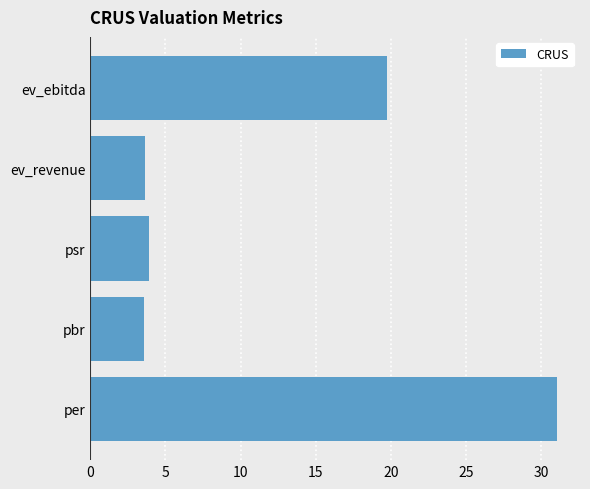

How many bars are there in total?

5